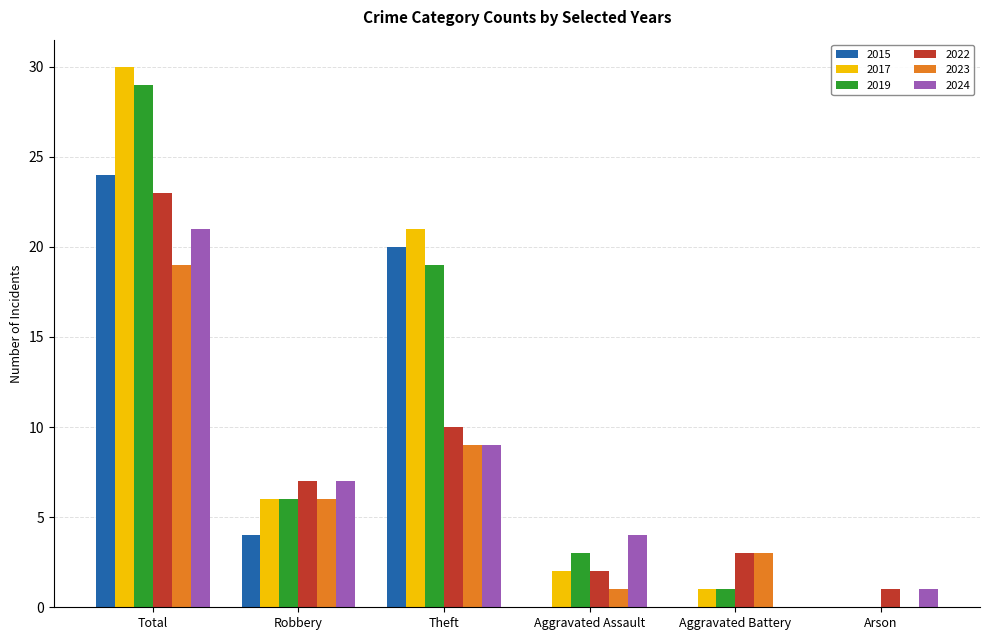

Count the number of data series in this chart.

6